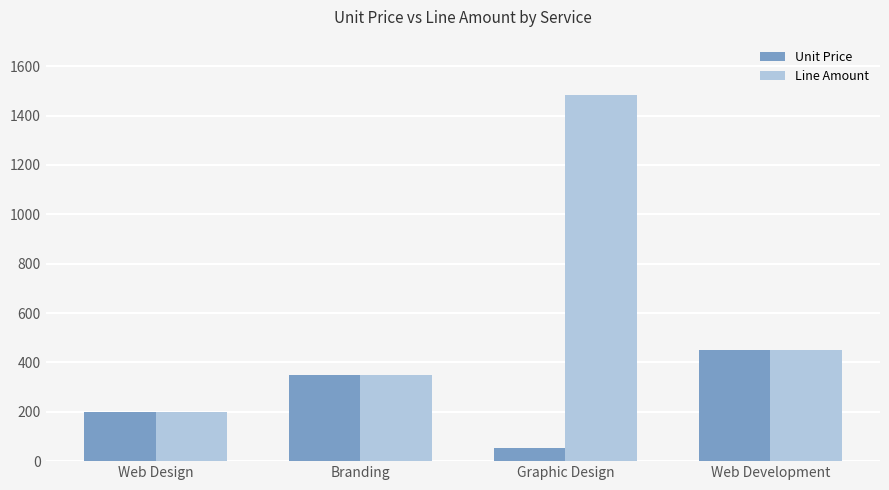

Where is Line Amount nearest to the value 842?

Web Development